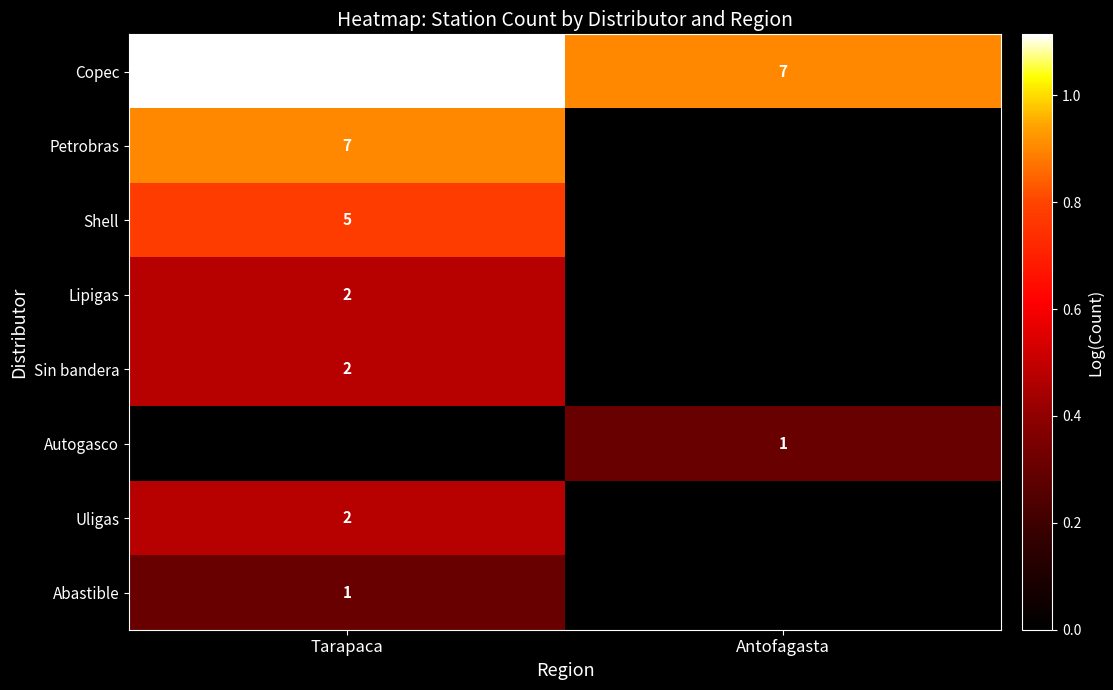

What is the highest value of the Copec series?

12